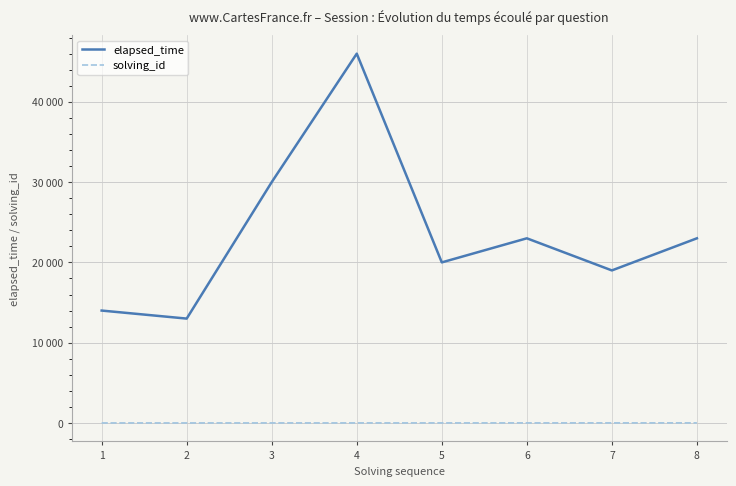

Does the chart have visible grid lines?

Yes